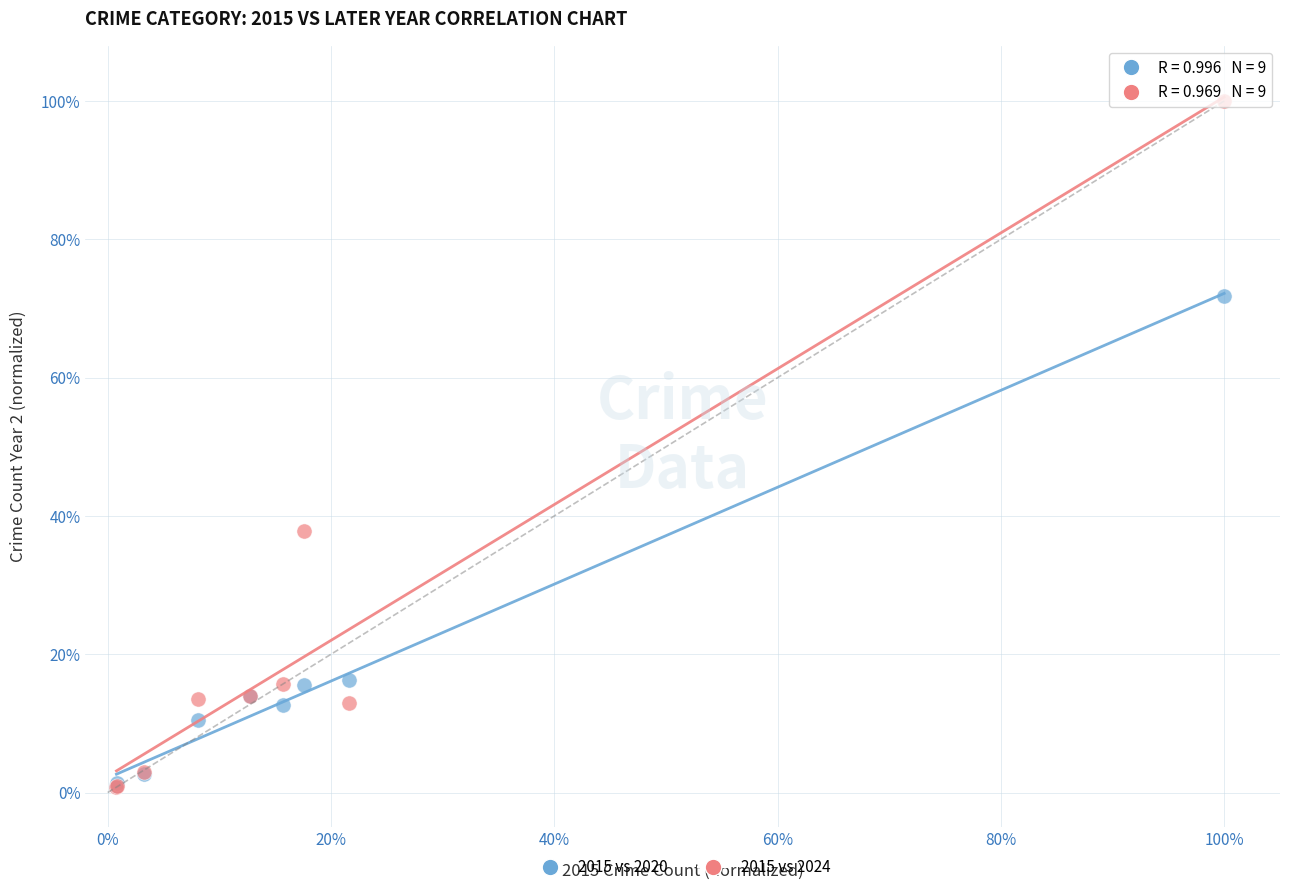

In the 2015 vs 2024 series, what Y value is closest to 50?

37.8